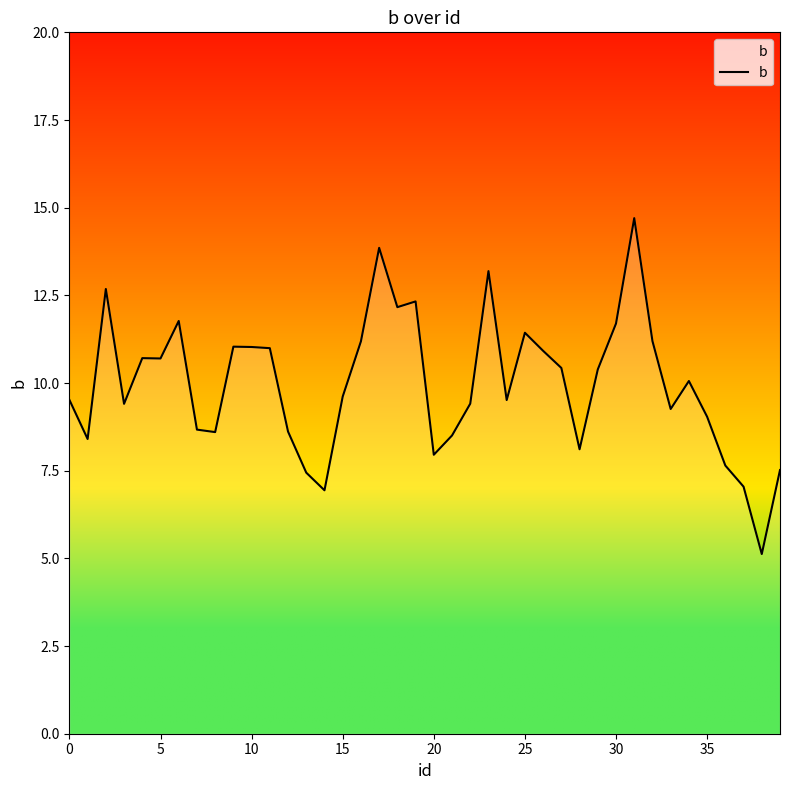

True or false: there are more than 1 points higher than both neighbors.

True